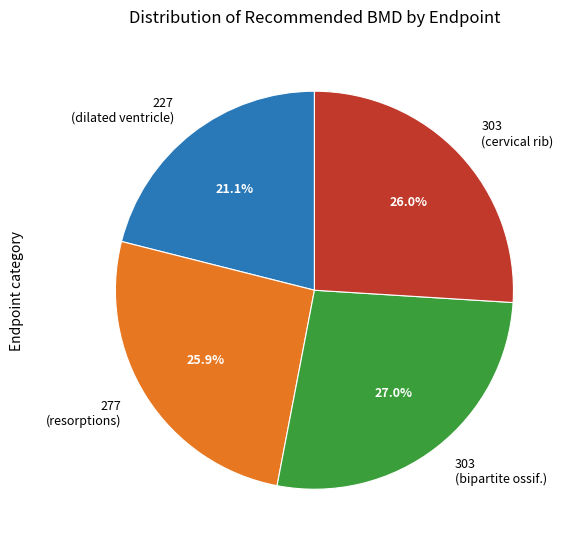

How many segments does this pie chart have?

4